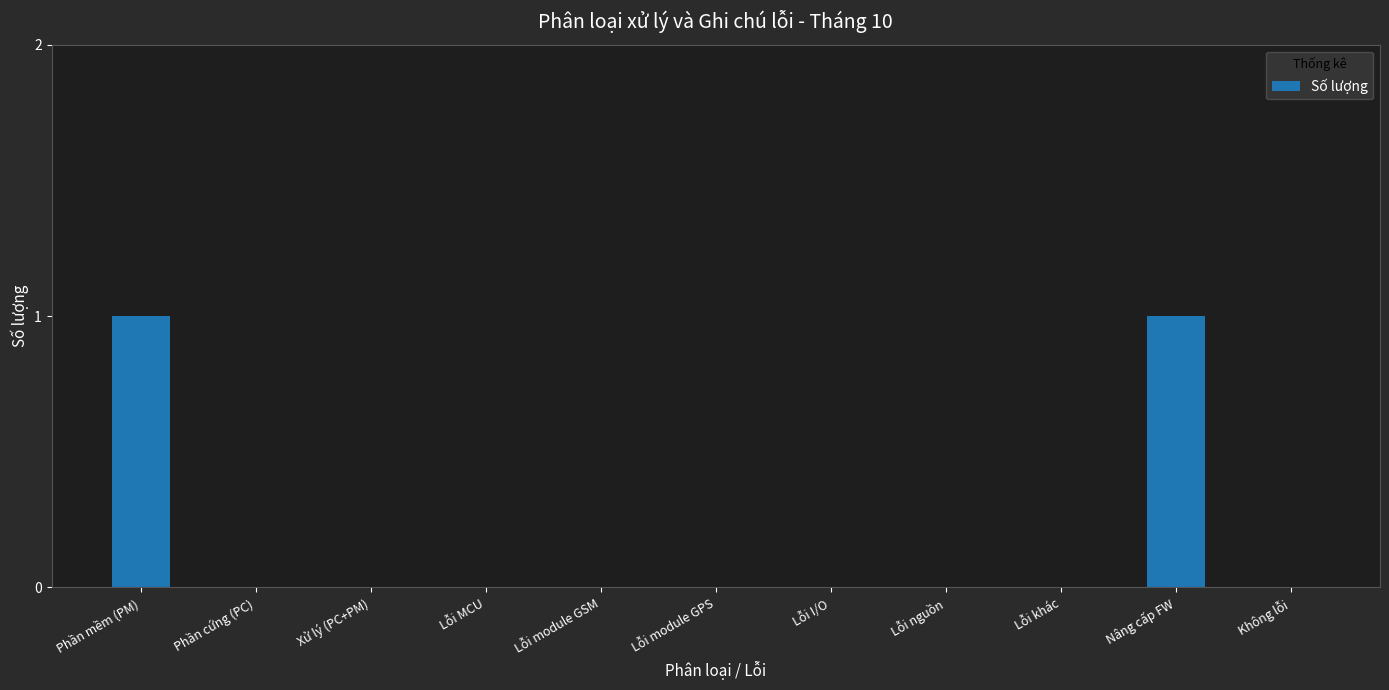

The value at Lỗi I/O is 0. True or false?

True